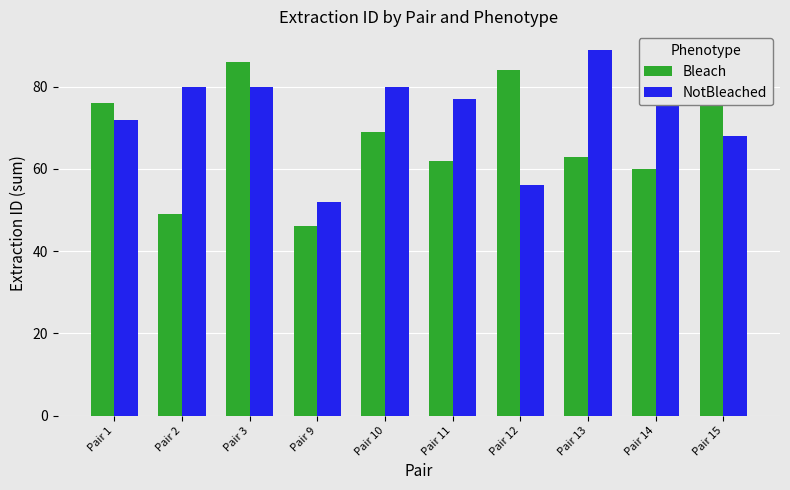

True or false: Bleach has a value of 86 at Pair 3.

True